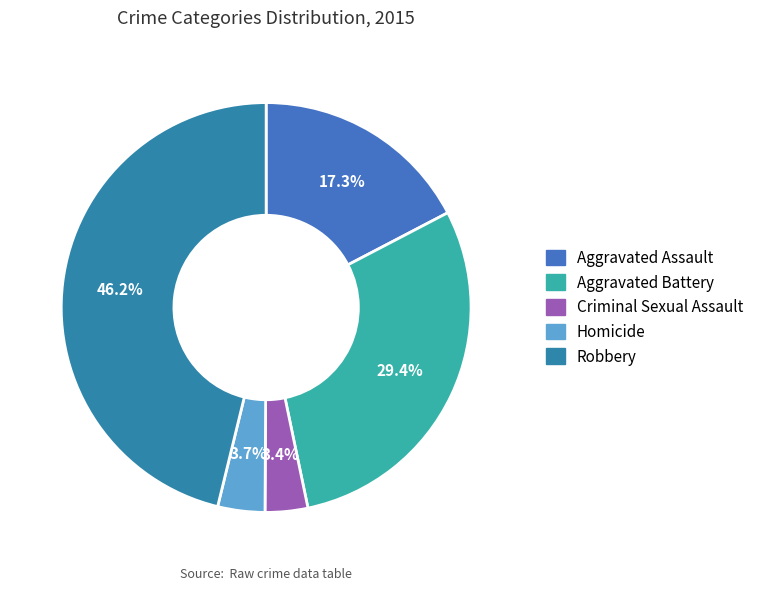

Which has a higher value, Robbery or Aggravated Battery?

Robbery